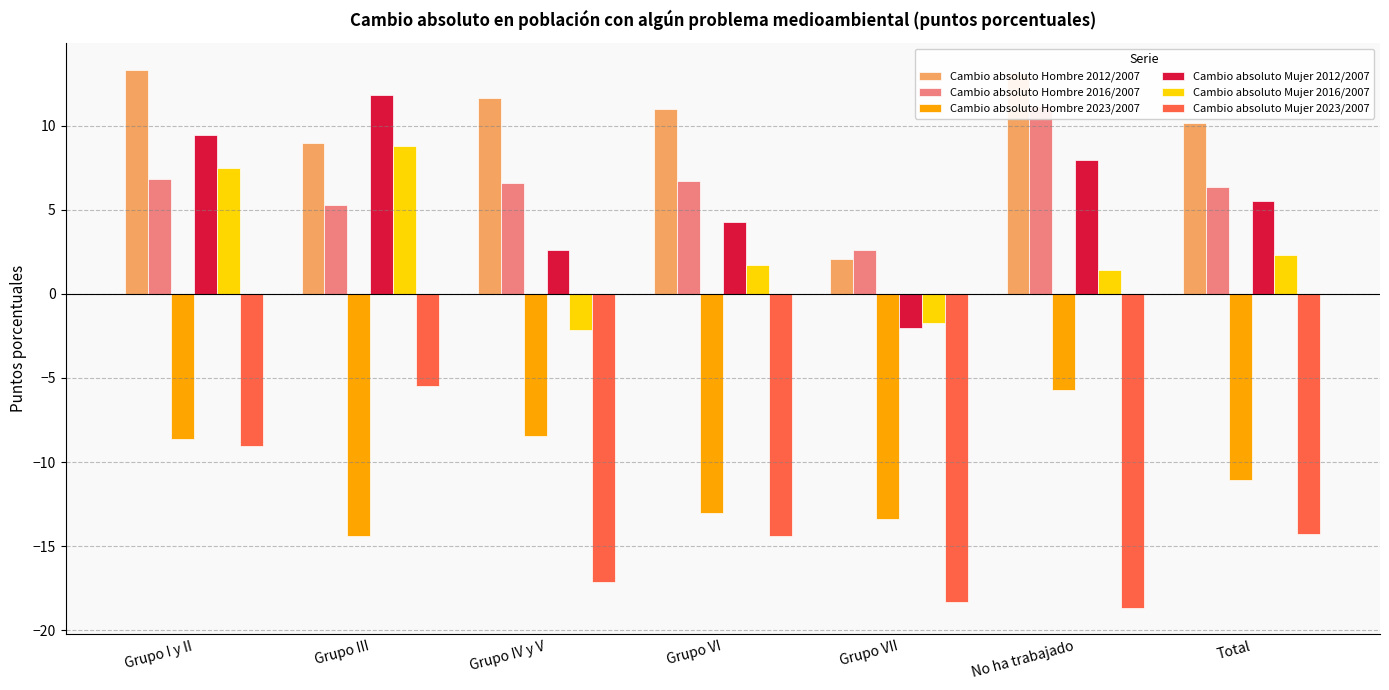

How many groups of bars are there?

7